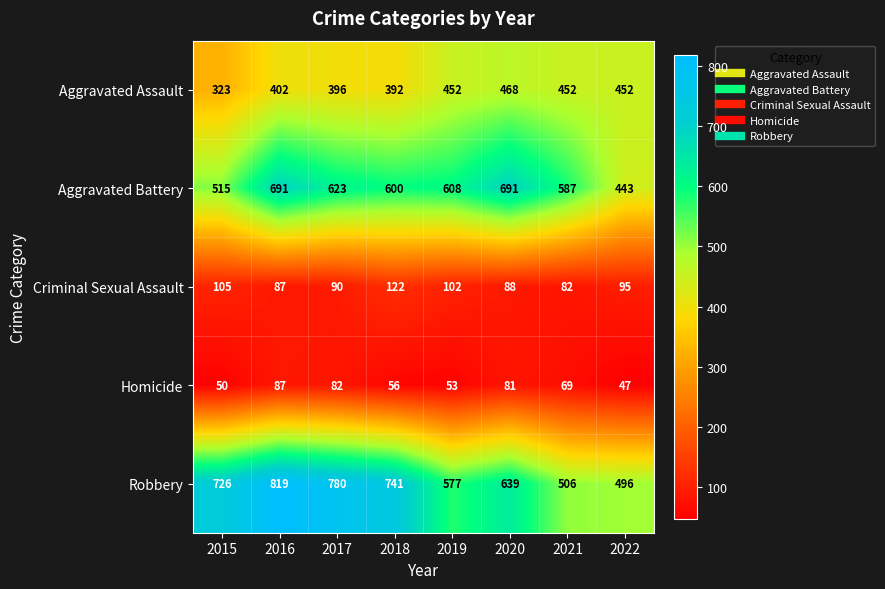

What is the difference between the Aggravated Battery values at 2020 and 2018?

91